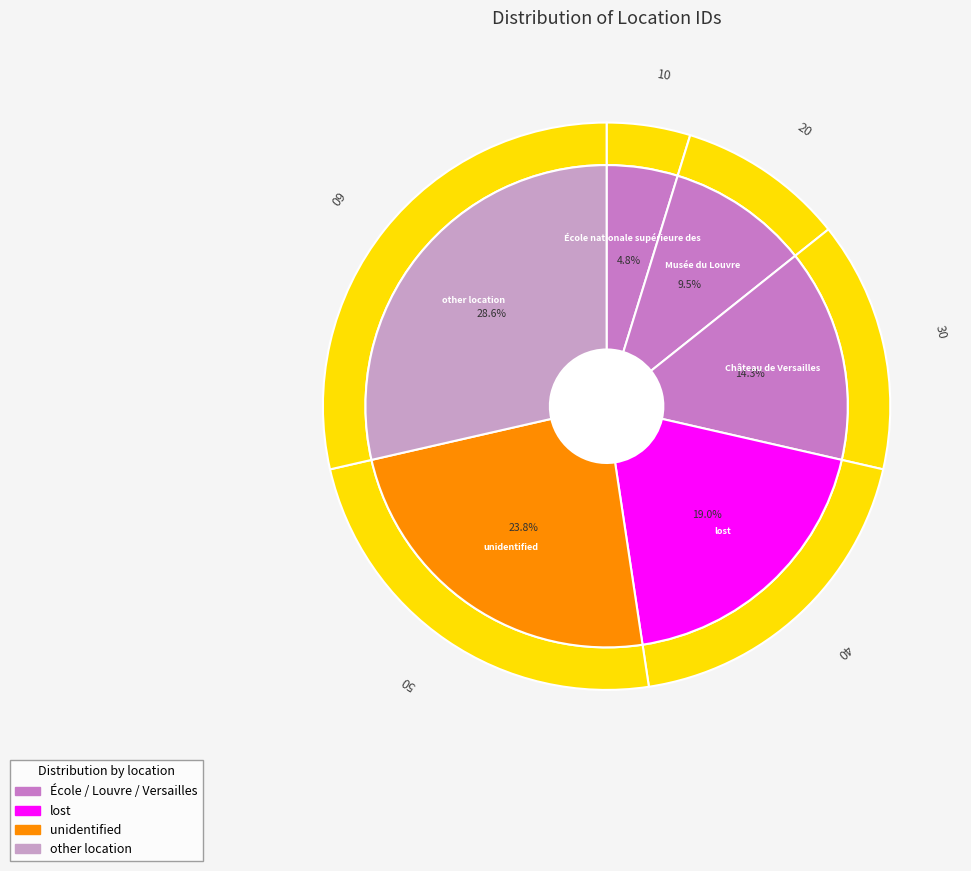

Do other location and Musée du Louvre together represent more than half of the pie?

No